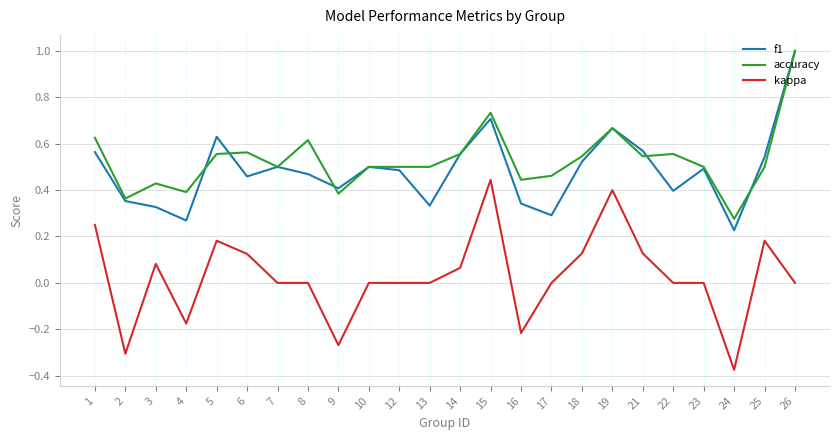

At which label does kappa reach its minimum?

24